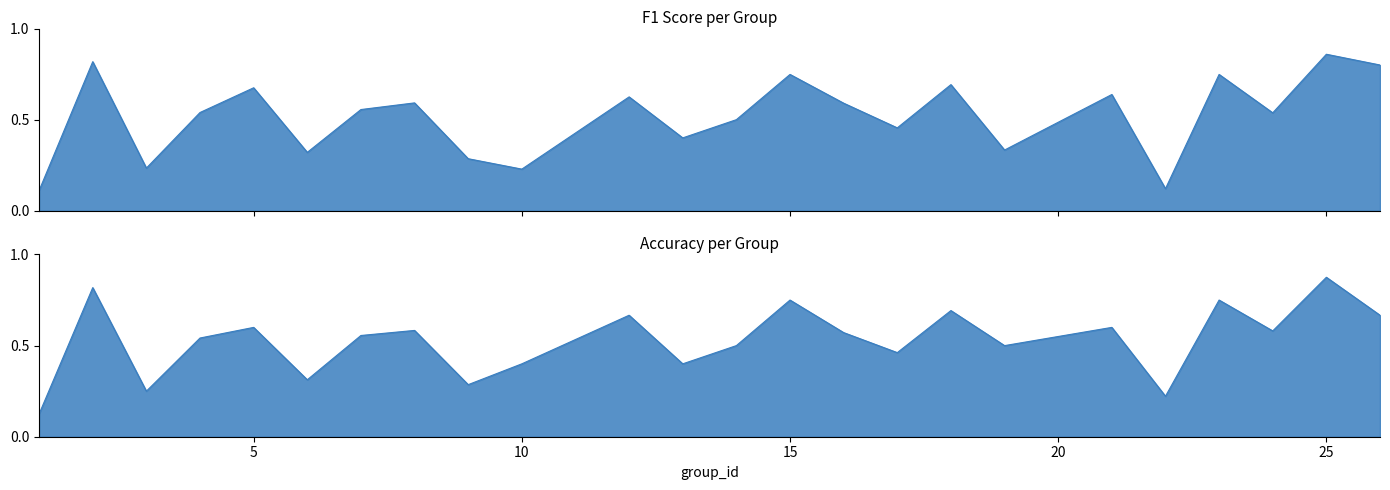

Where is accuracy nearest to the value 0?

1